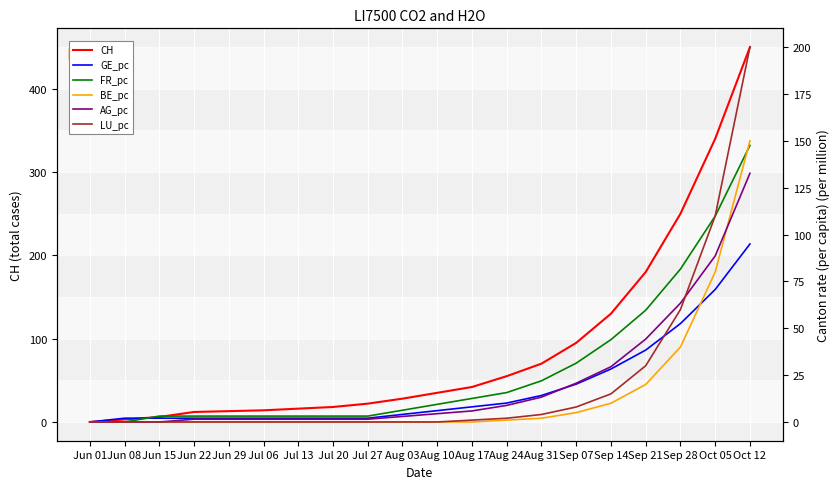

What is the difference between the highest and lowest values at Jul 20?

18.0